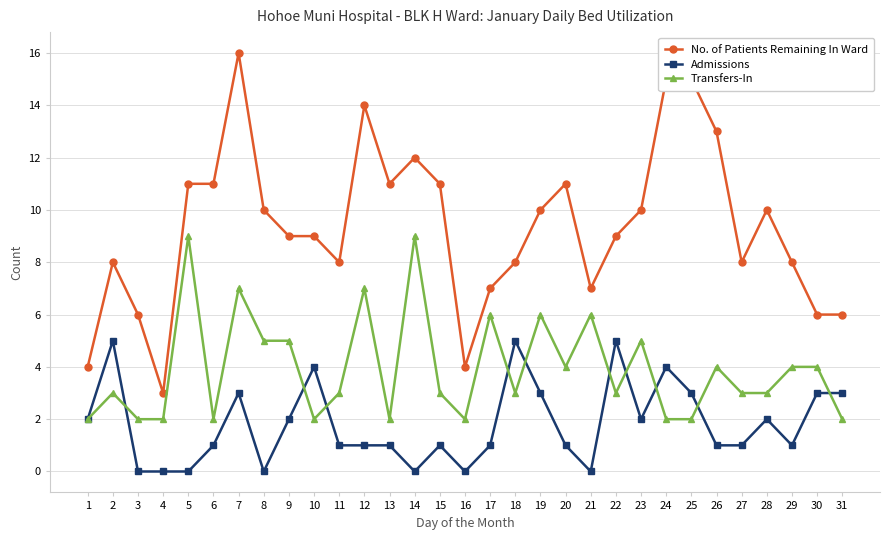

How many lines are shown in the chart?

3